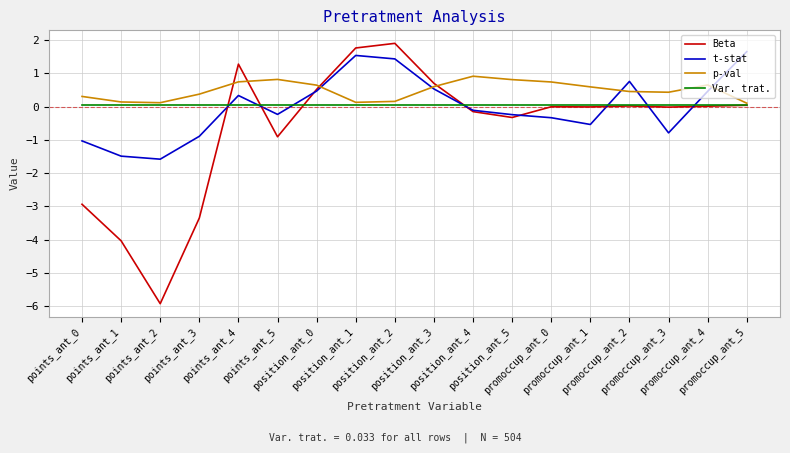

True or false: Var. trat. and t-stat intersect in this chart.

True